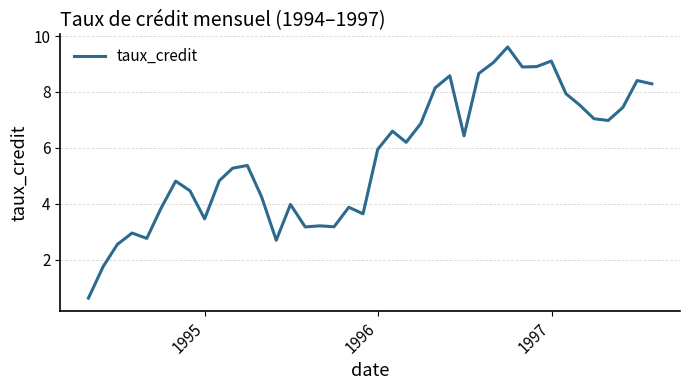

What is the smallest value displayed?

0.6